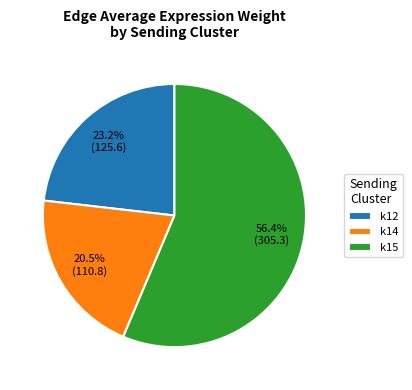

What percentage is NOT represented by k12?

76.8%